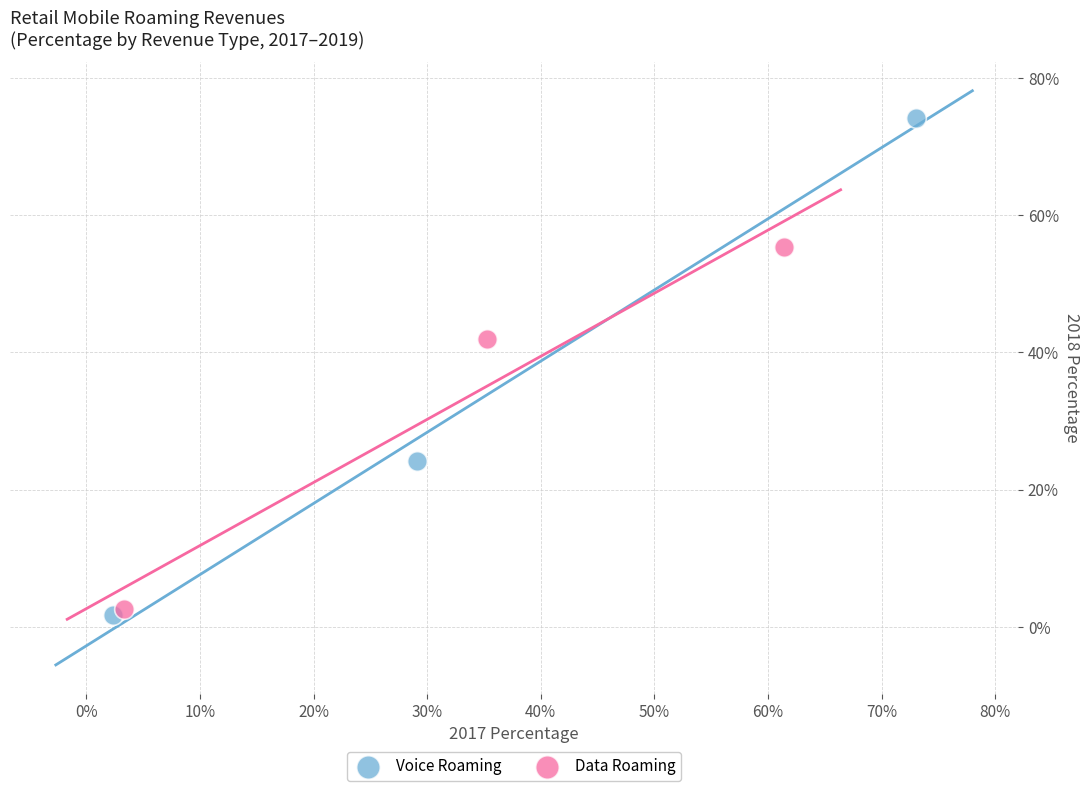

Which series reaches the maximum Y coordinate?

Voice Roaming